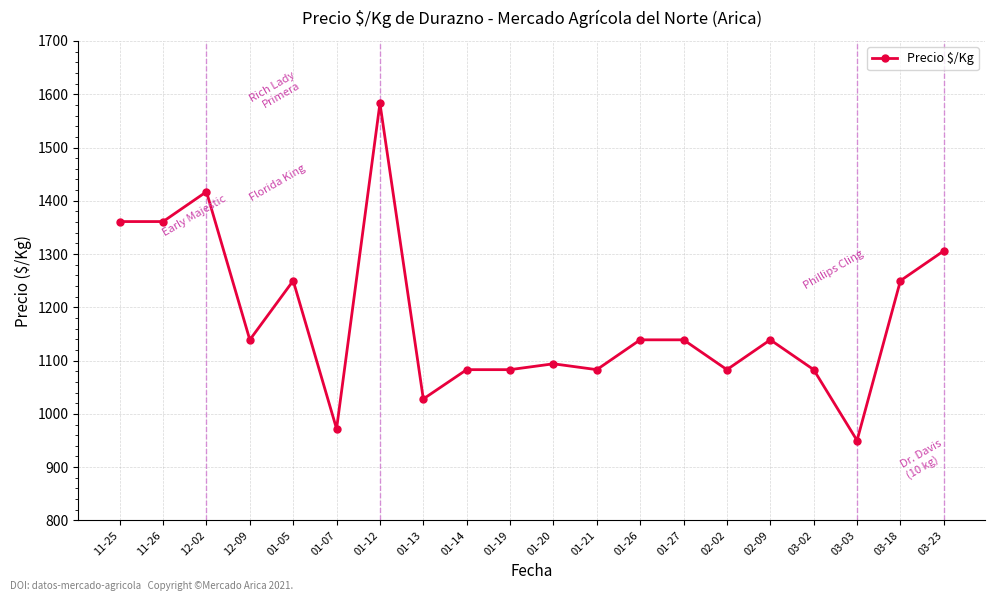

The value at 01-12 is 1583. True or false?

True